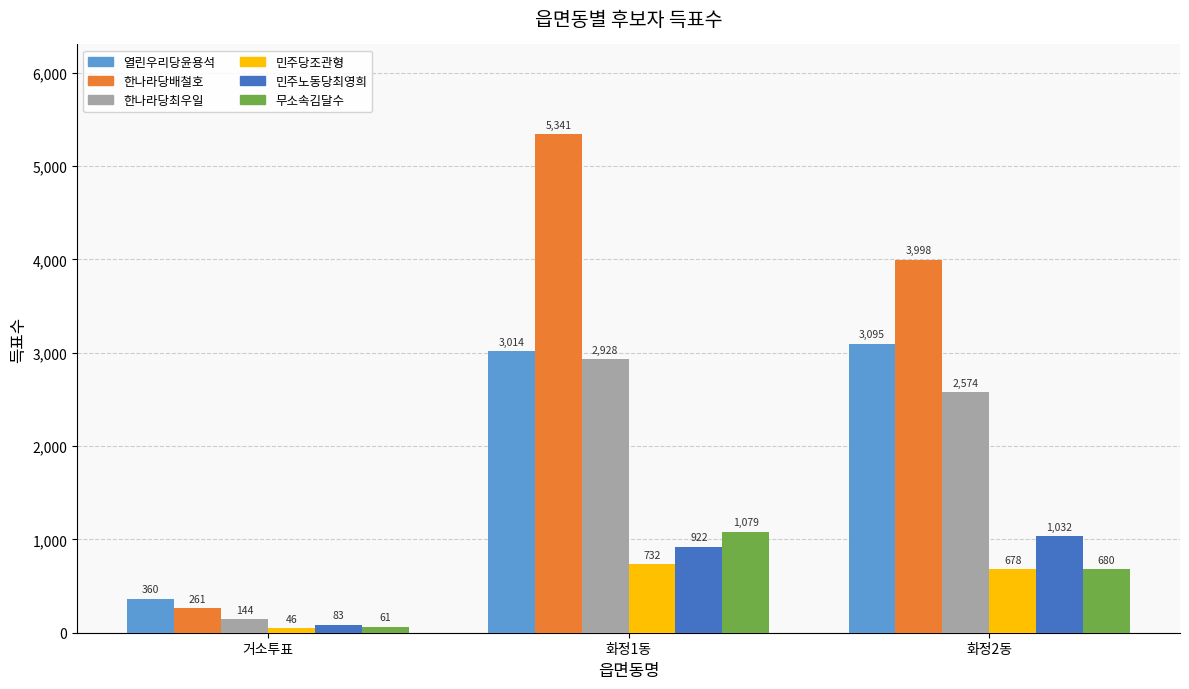

Reading left to right, list all the values displayed in this chart.

열린우리당윤용석: 360	3014	3095
한나라당배철호: 261	5341	3998
한나라당최우일: 144	2928	2574
민주당조관형: 46	732	678
민주노동당최영희: 83	922	1032
무소속김달수: 61	1079	680